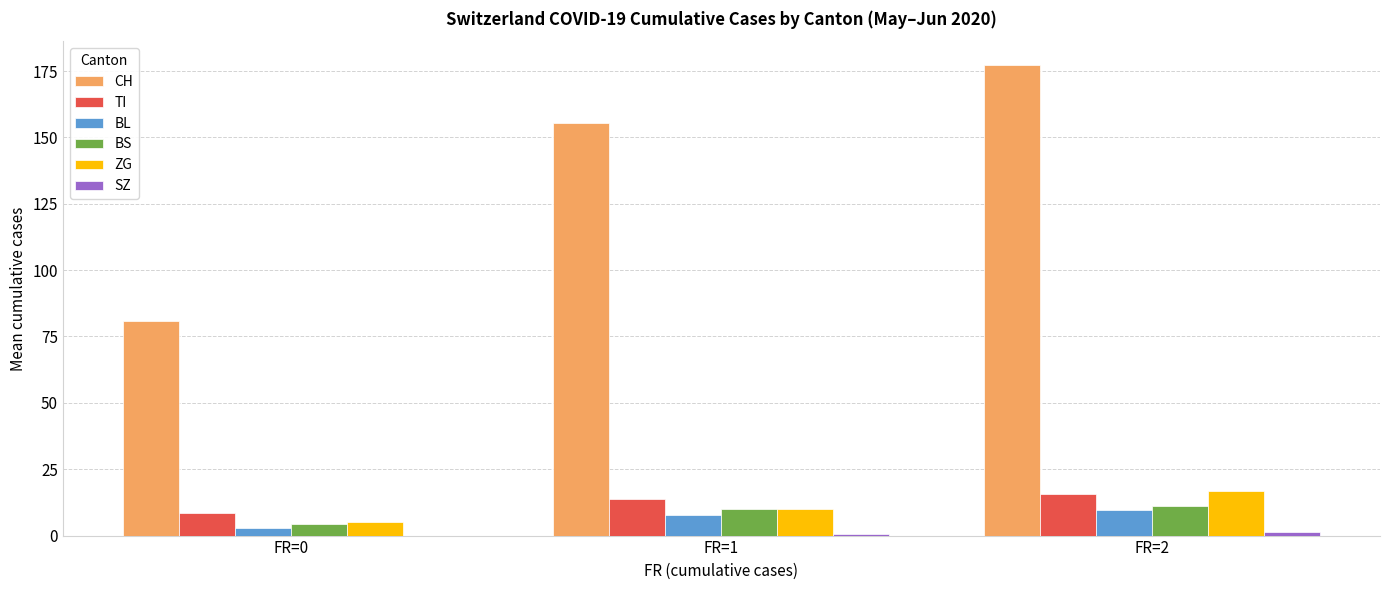

What is the total value across all series at FR=0?

101.8